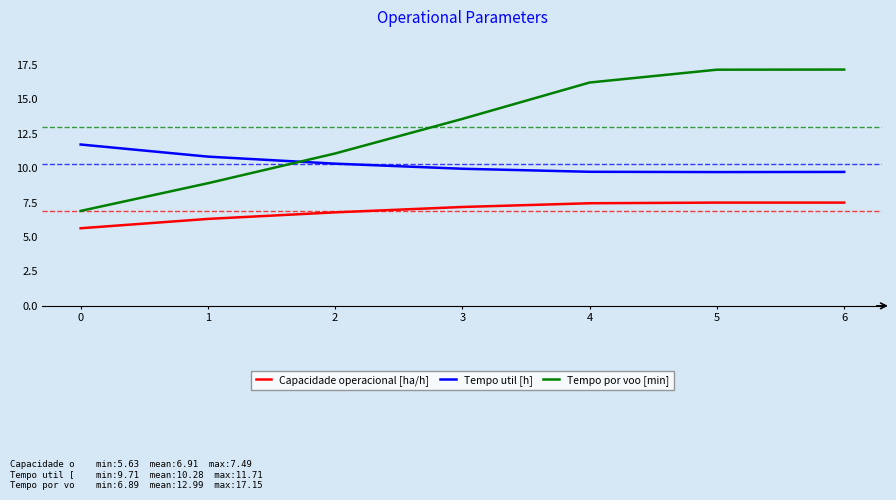

Is the value of Capacidade operacional [ha/h] at 0 greater than the value of Tempo por voo [min] at 0?

No